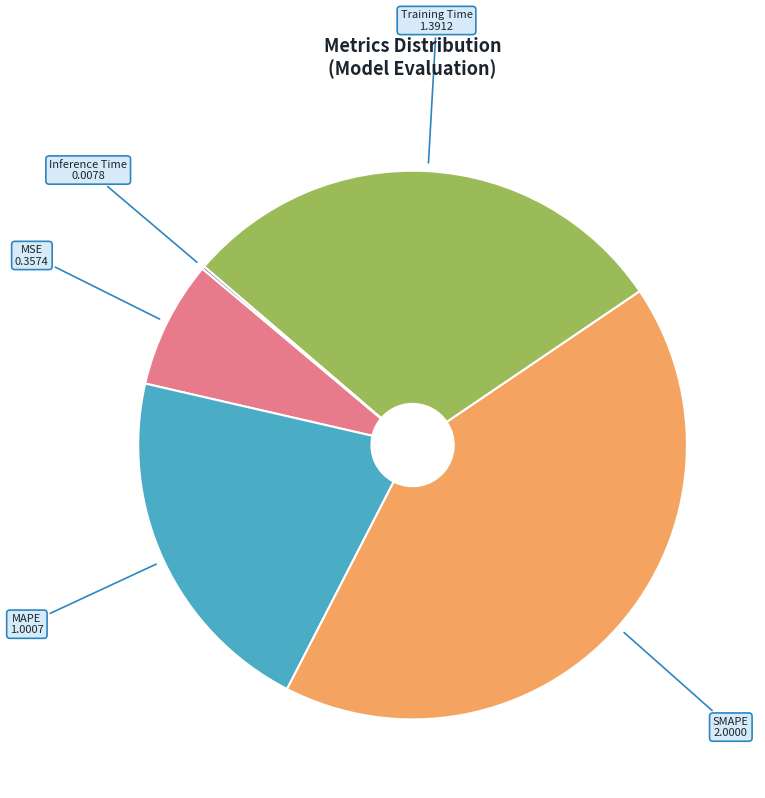

Is it true that SMAPE is 50% of the pie?

False